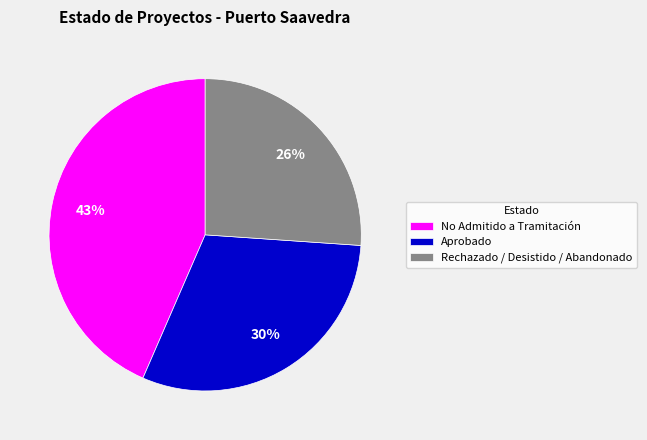

Which category has the biggest portion of the pie?

No Admitido a Tramitación